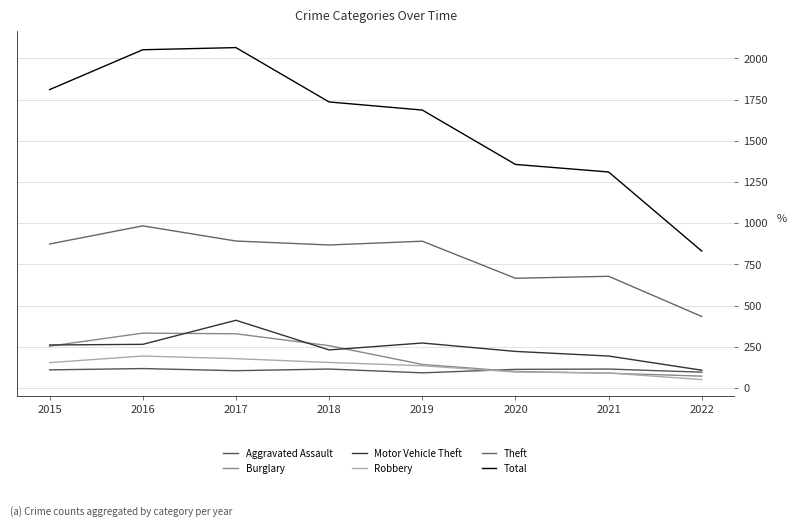

Does the chart display data point markers on the line(s)?

No